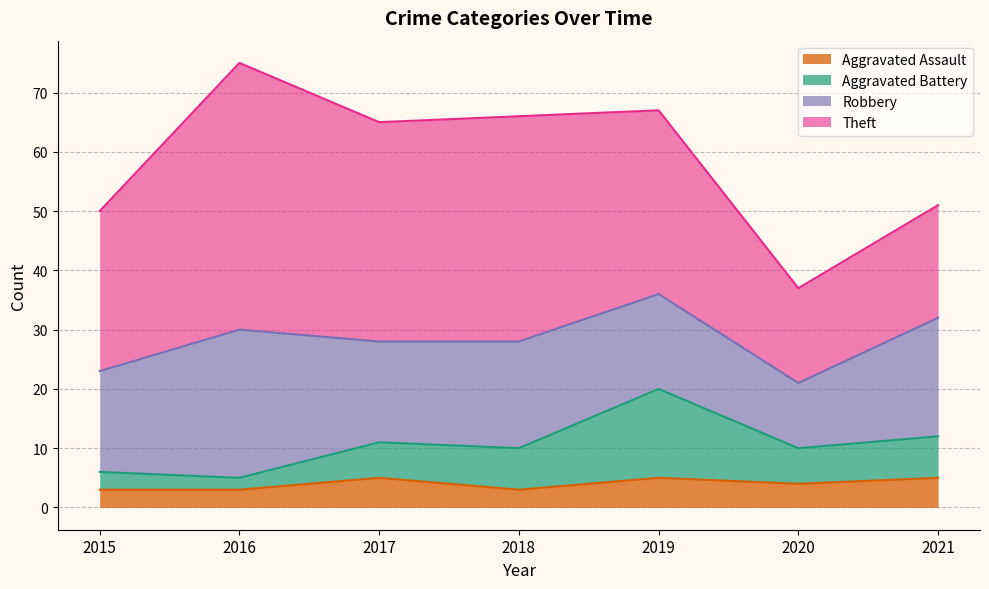

What is the difference between the Aggravated Battery values at 2015 and 2020?

4